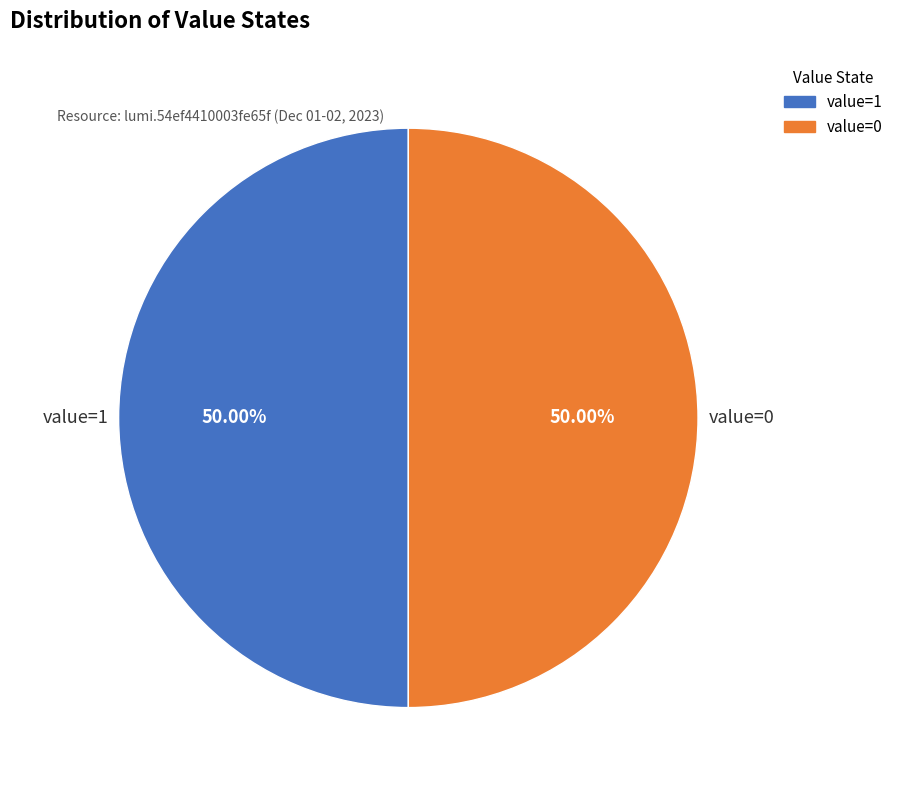

Approximately how many times larger is the value at value=1 compared to value=0?

1.0